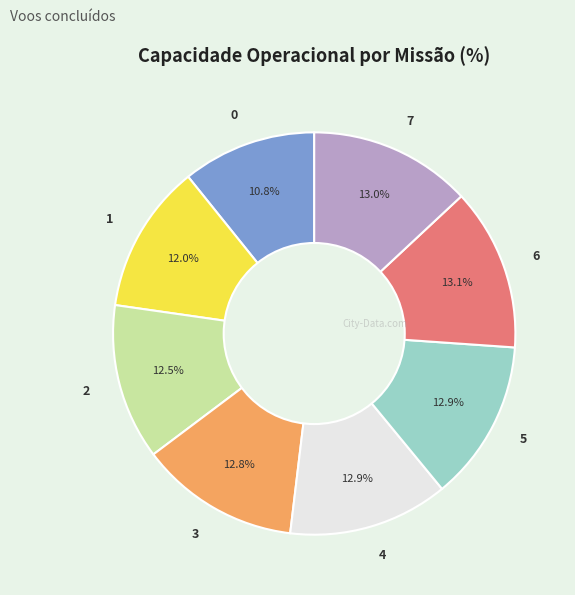

Does 3 account for over 50% of the chart?

No